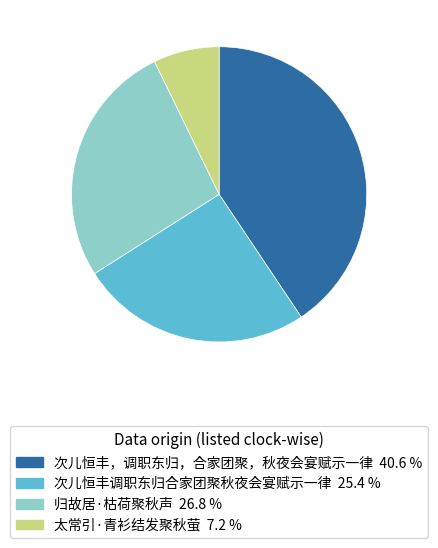

Which slice is the largest?

次儿恒丰，调职东归，合家团聚，秋夜会宴赋示一律